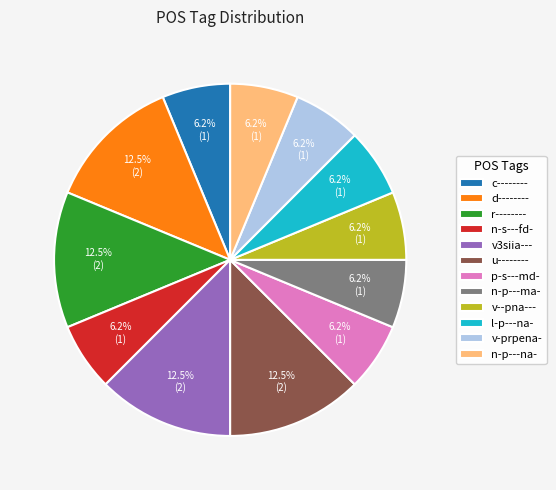

What is the ratio of the value at n-p---na- to the value at p-s---md-?

1.0